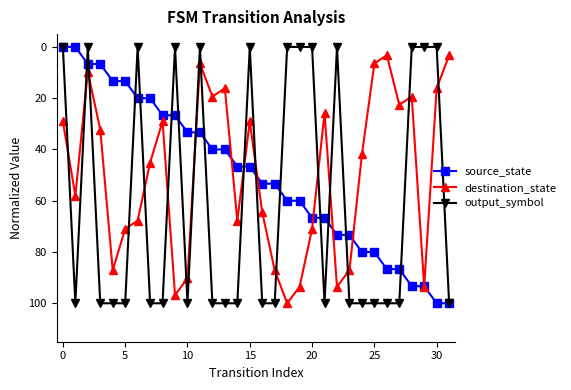

What is the difference between the maximum and minimum values in the destination_state series?

96.8